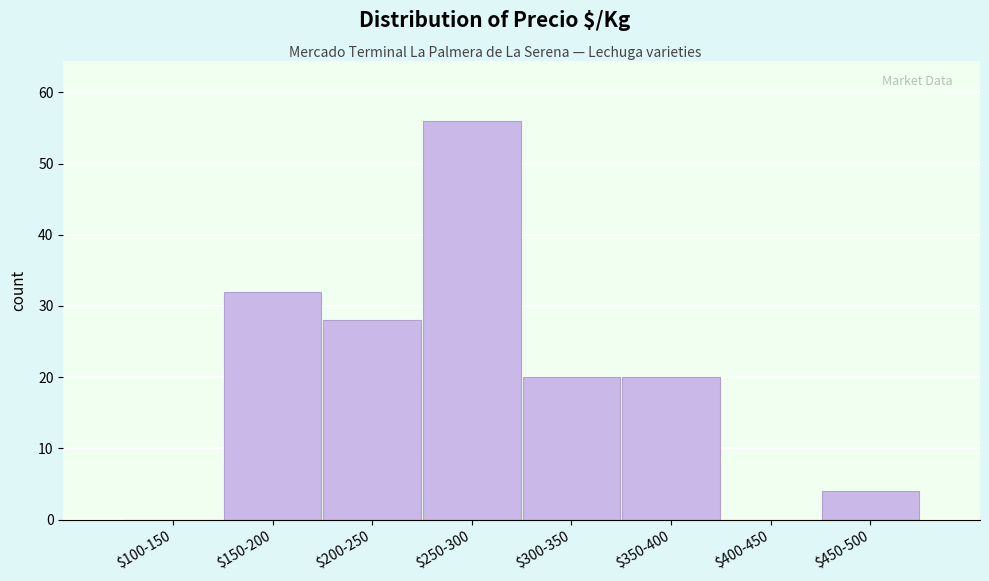

What is the sum of all values?

160